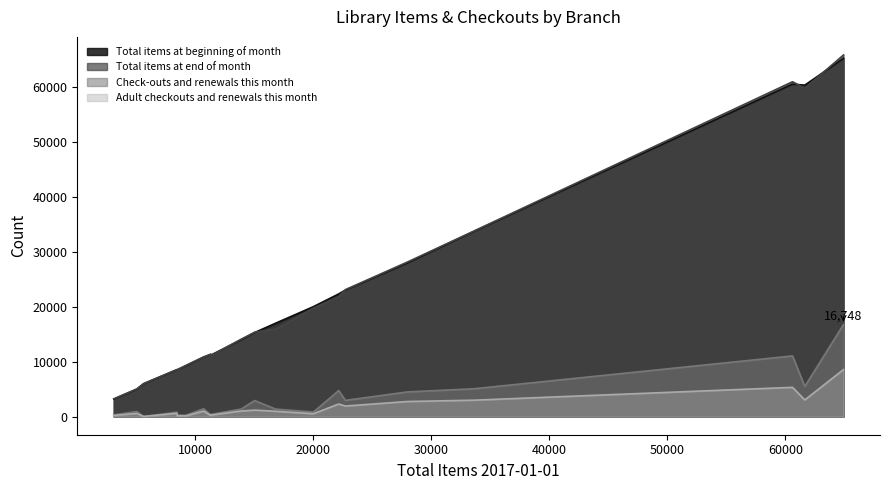

What are all the series names shown in the legend?

Total items at beginning of month, Total items at end of month, Check-outs and renewals this month, Adult checkouts and renewals this month